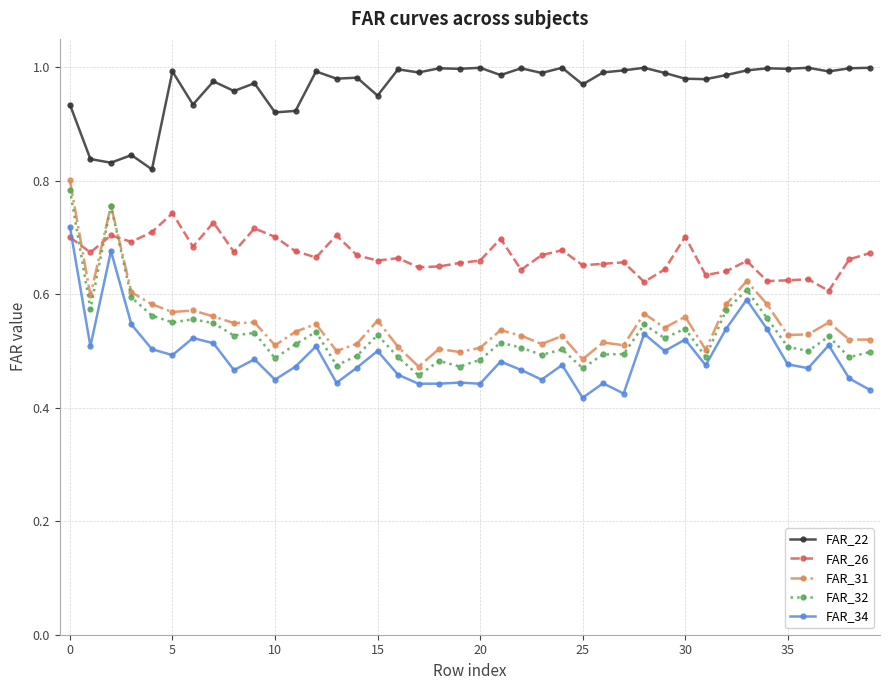

True or false: FAR_22 has more than 2 interior local peaks.

True